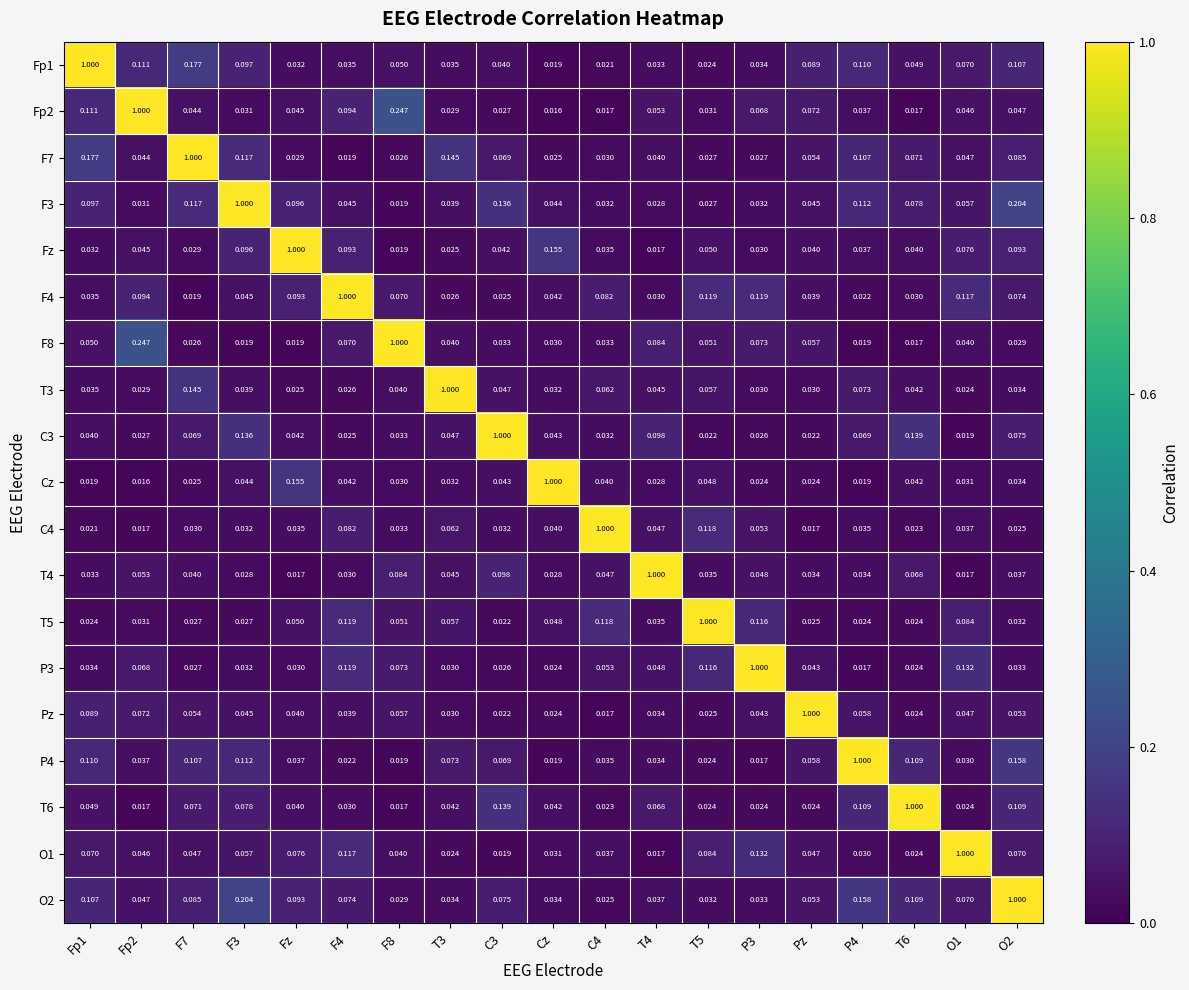

Which category has the lowest value in the Fp2 series?

Cz